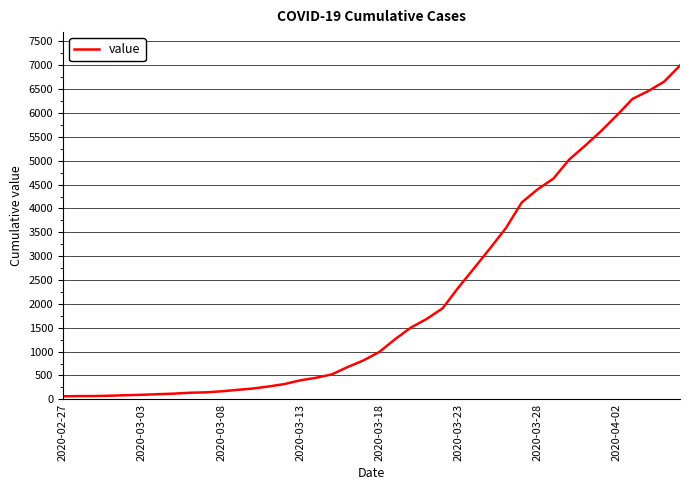

What is the difference between the maximum and minimum values?

6931